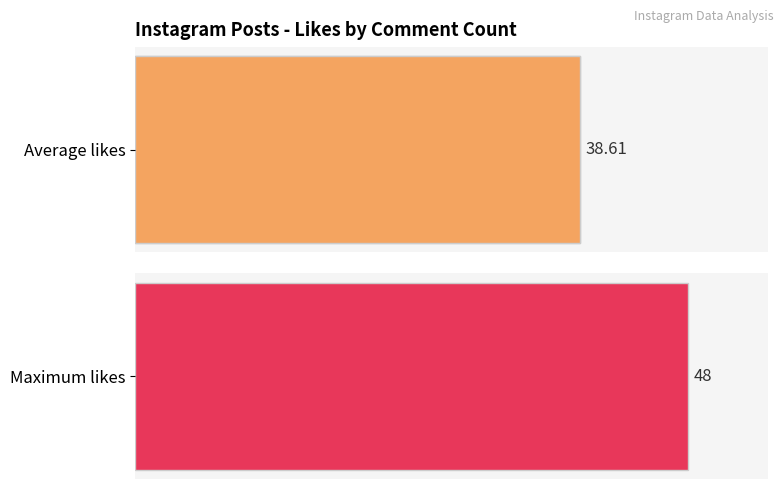

The value at 0 is 10. True or false?

False